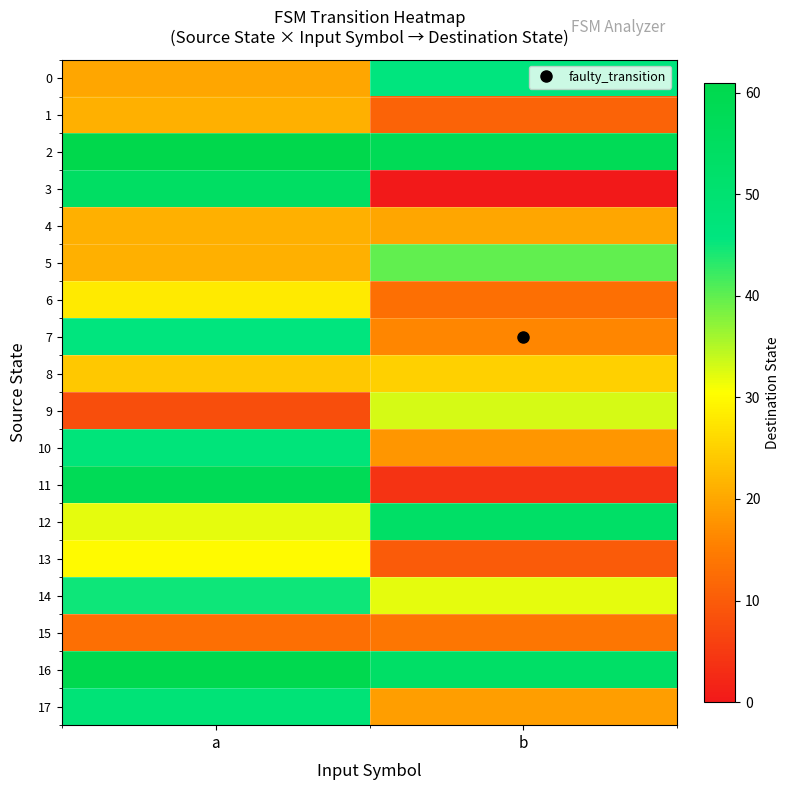

At which category is the sum across all series the highest?

a